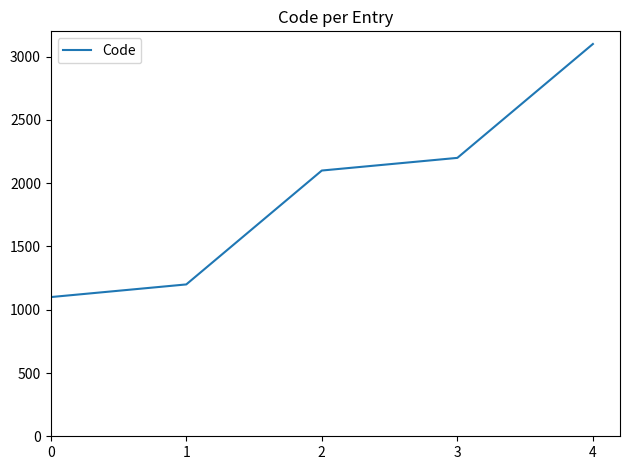

What is the minimum value shown in the chart?

1100